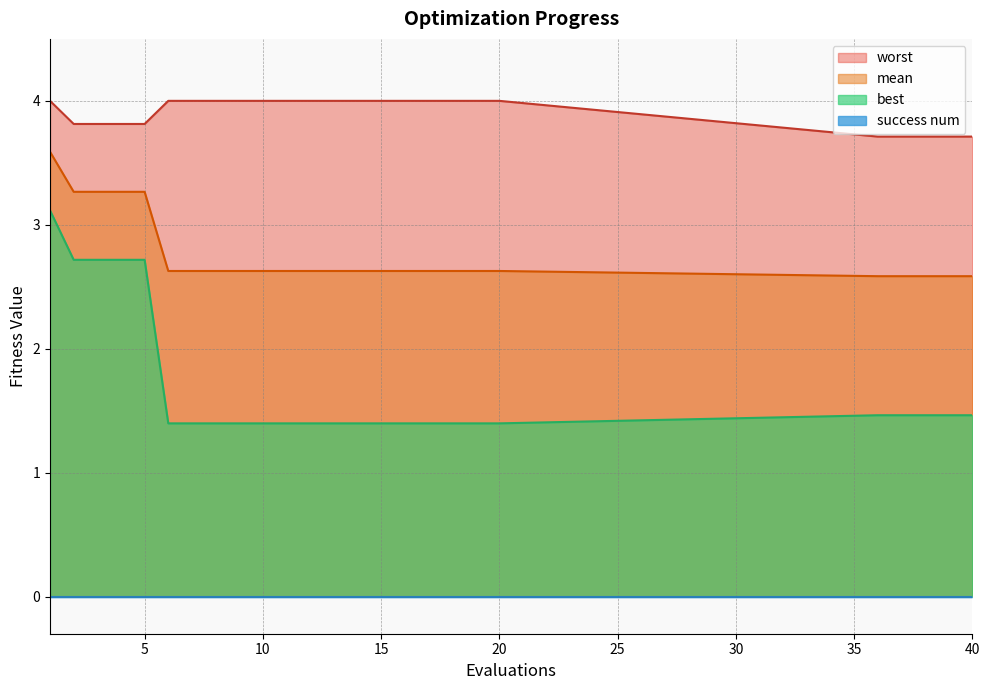

At which category is the sum across all series the highest?

1